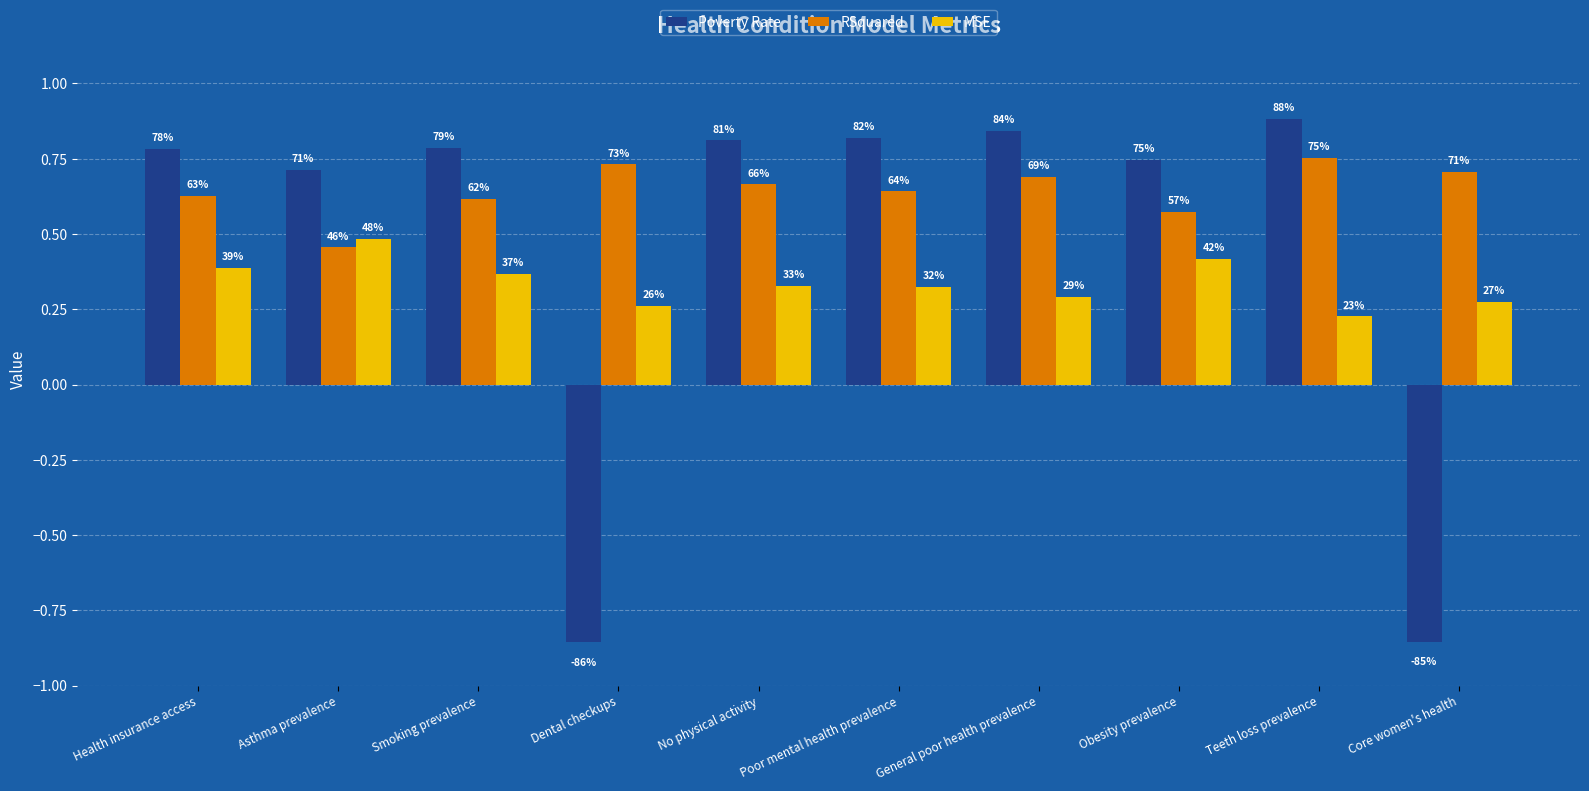

Reading left to right, extract all data points from this chart.

Poverty Rate: 0.8	0.7	0.8	-0.9	0.8	0.8	0.8	0.7	0.9	-0.9
RSquared: 0.6	0.5	0.6	0.7	0.7	0.6	0.7	0.6	0.8	0.7
MSE: 0.4	0.5	0.4	0.3	0.3	0.3	0.3	0.4	0.2	0.3